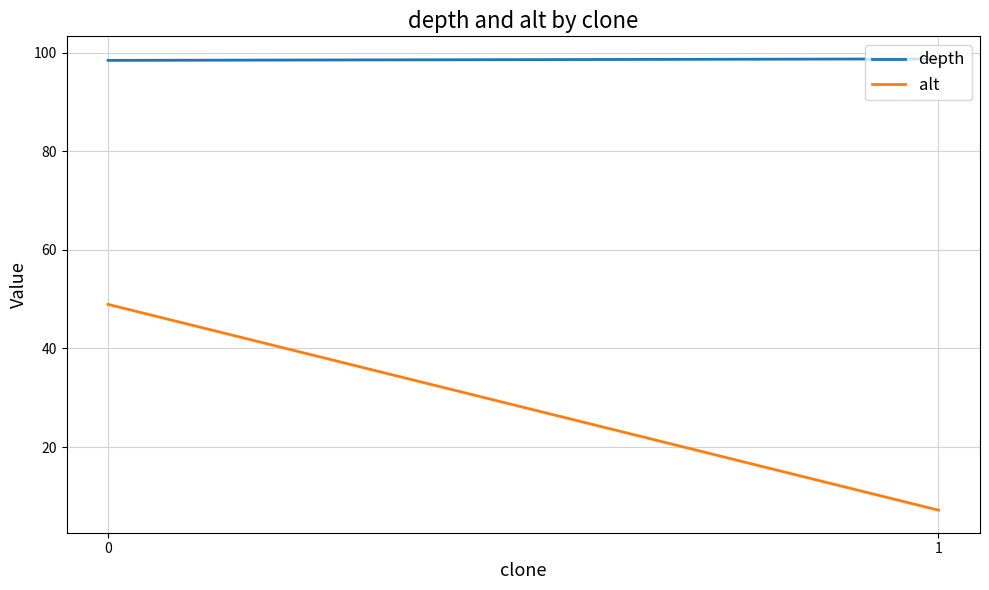

Reading right to left, list all the values displayed in this chart.

depth: 98.8	98.5
alt: 7.2	49.0